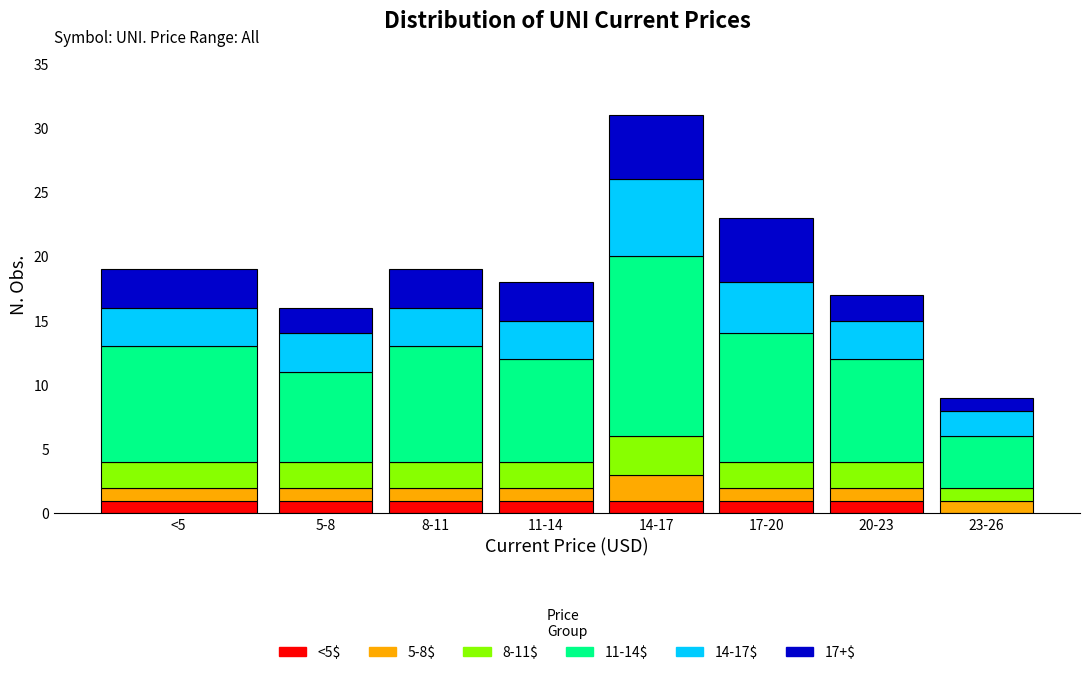

What is the total value across all series at 20-23?

17